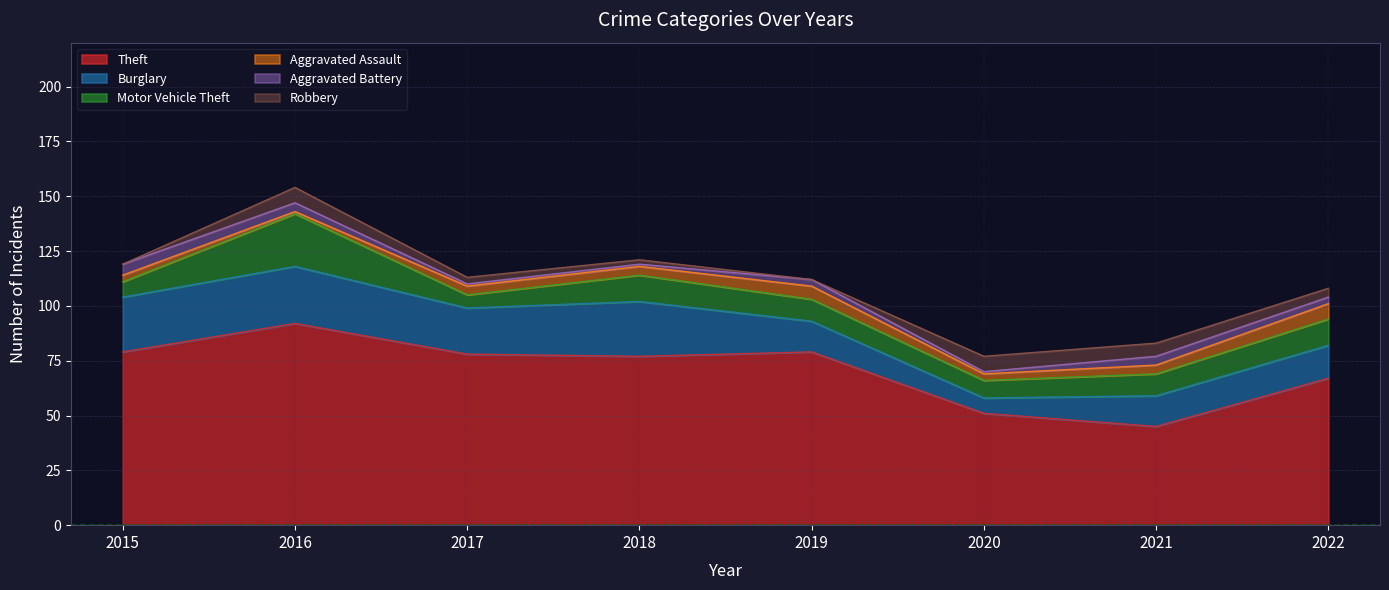

How many interior local valleys does the Aggravated Battery series have?

1